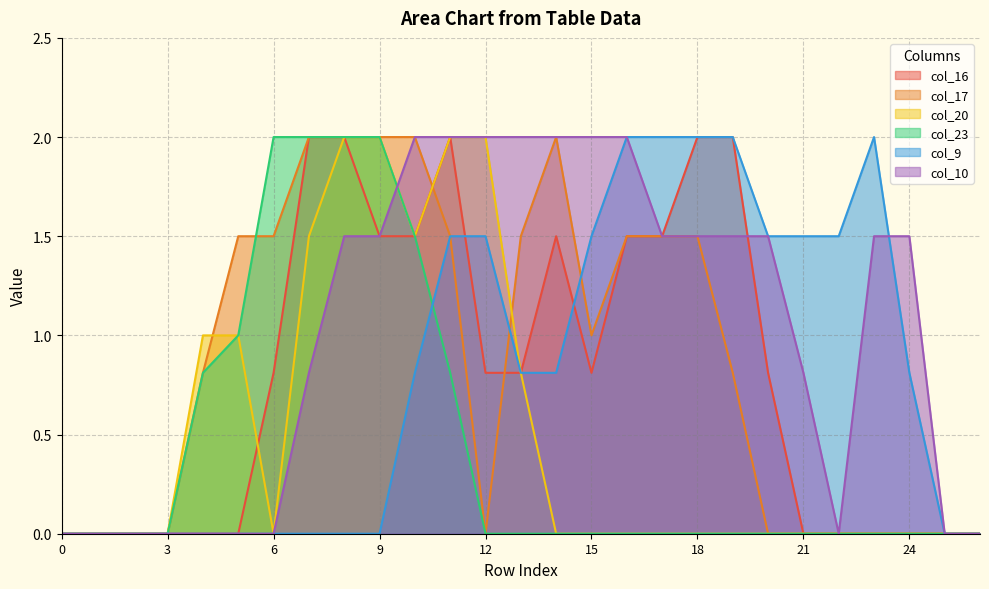

What is the value of the col_20 point at the 5th from the left?

1.0